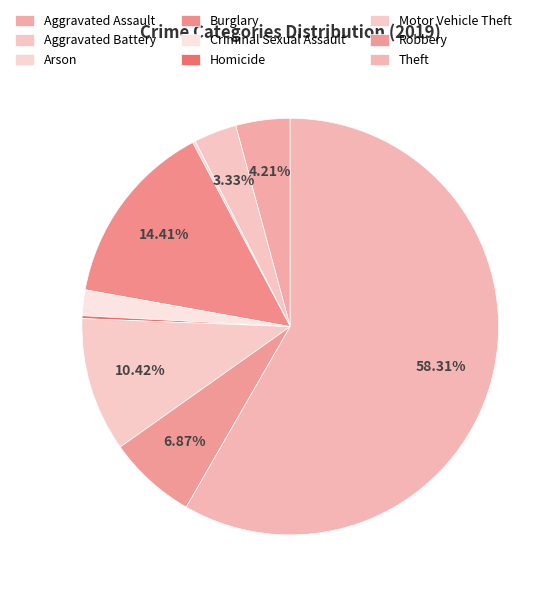

To the nearest percent, what portion does Theft represent?

58%